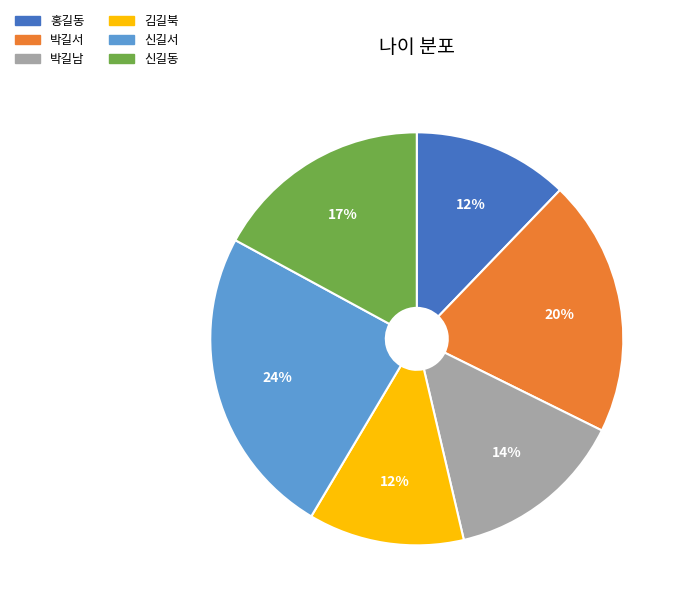

Approximately how many times larger is the value at 박길남 compared to 신길서?

0.6